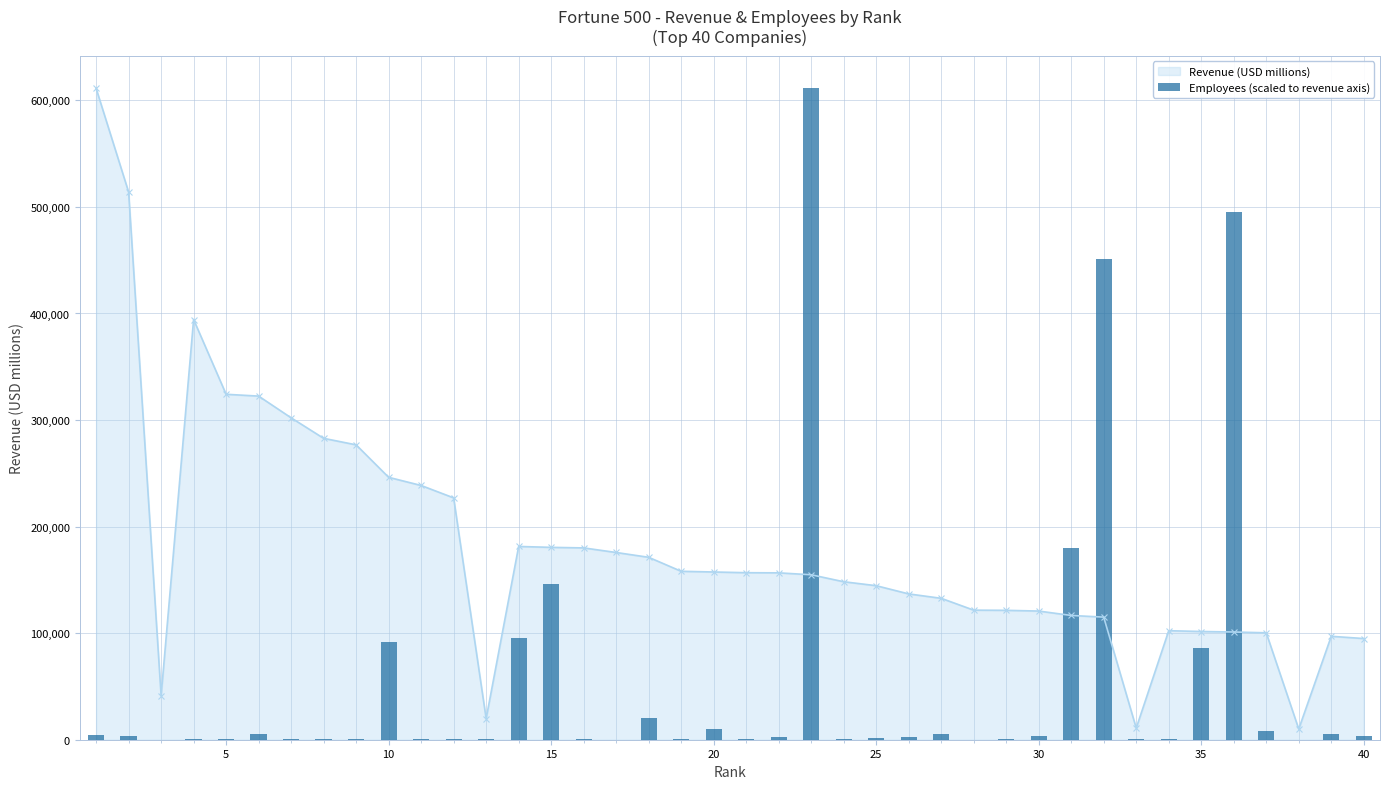

True or false: Revenue (USD millions) has more than 1 interior local peaks.

True